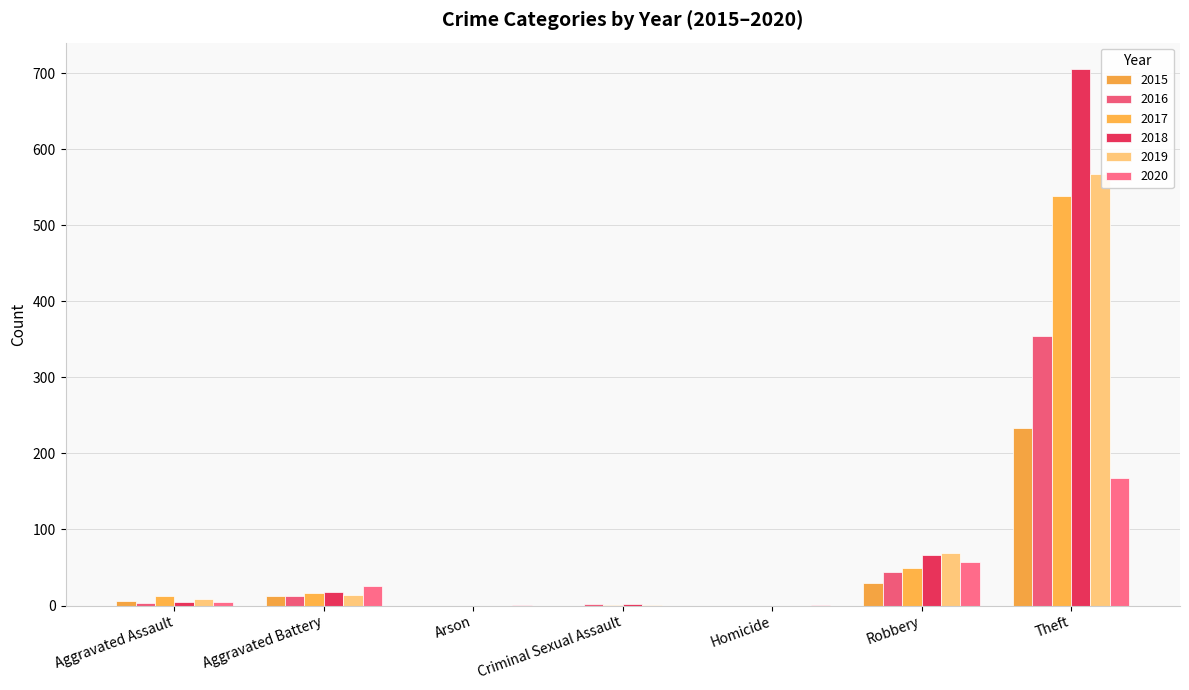

The 2016 series shows 22 at Aggravated Battery. True or false?

False